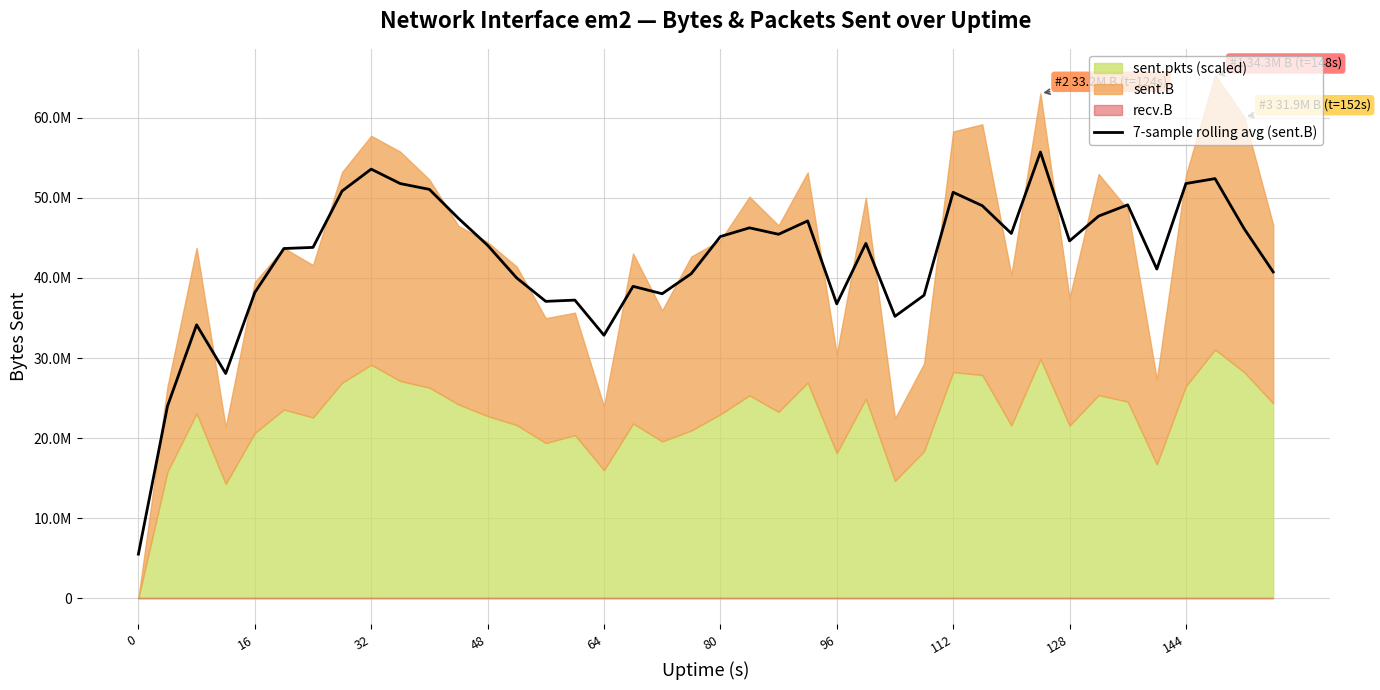

Reading right to left, list all the values displayed in this chart.

40748776.6	46162843.0	52414200.3	51799283.4	41113942.1	49137064.9	47732094.9	44631755.4	55733256.4	45563148.3	49032902.0	50705355.6	37838758.7	35206812.6	44318060.3	36762469.6	47127246.3	45459954.6	46264807.1	45175092.9	40537420.1	38030104.0	38956093.0	32846876.6	37233952.0	37078705.1	40005553.0	44089763.9	47446419.4	51070241.7	51793857.3	53599598.4	50864521.0	43820495.9	43679800.1	38178115.4	28067327.4	34145902.4	23993040.7	5492785.9